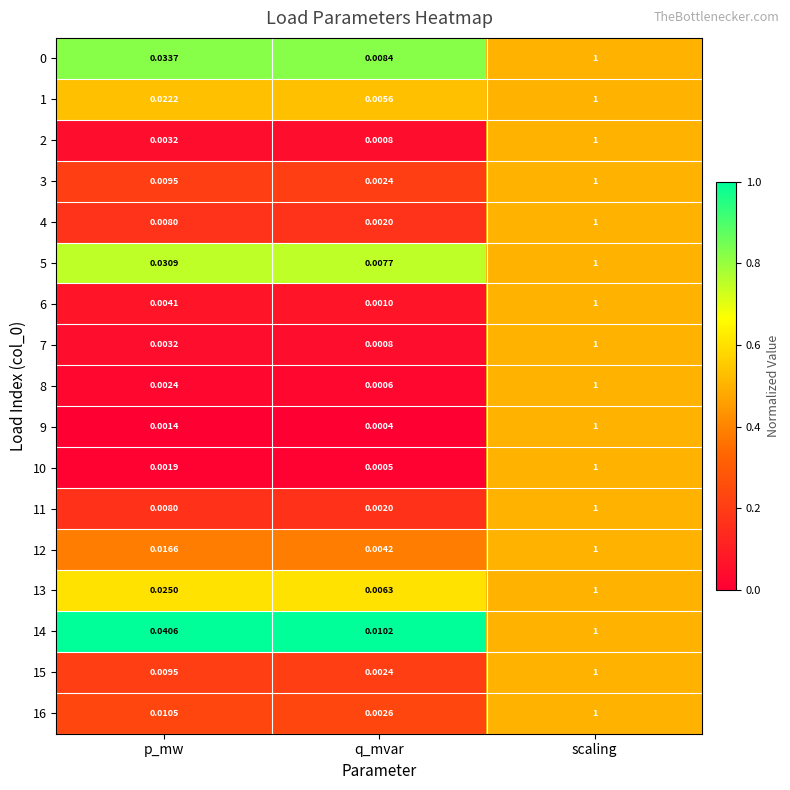

Rank the categories by 15 value from highest to lowest.

scaling, p_mw, q_mvar